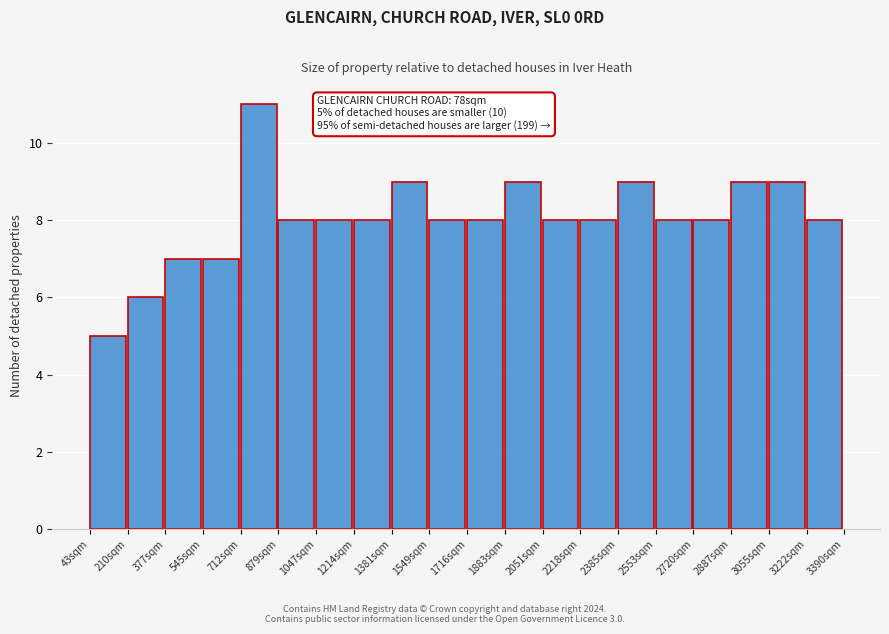

Over which range of the x-axis is the bar tallest?

720 to 880